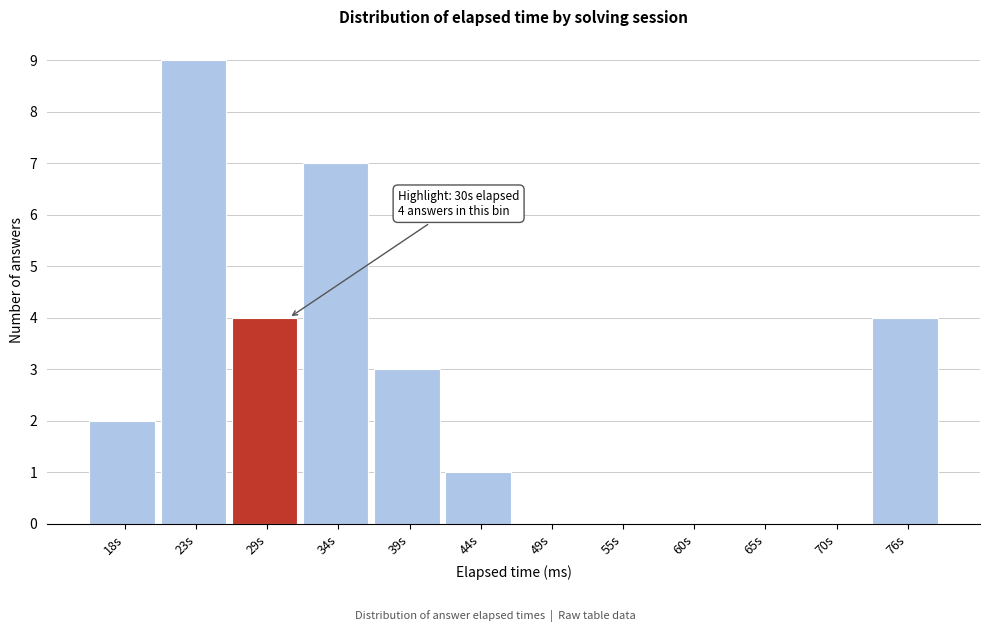

Reading left to right, list all the values displayed in this chart.

18s=2	23s=9	29s=4	34s=7	39s=3	44s=1	49s=0	55s=0	60s=0	65s=0	70s=0	76s=4